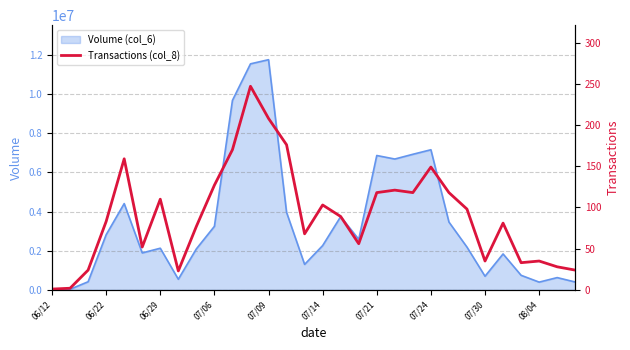

What is the smallest value displayed?

1